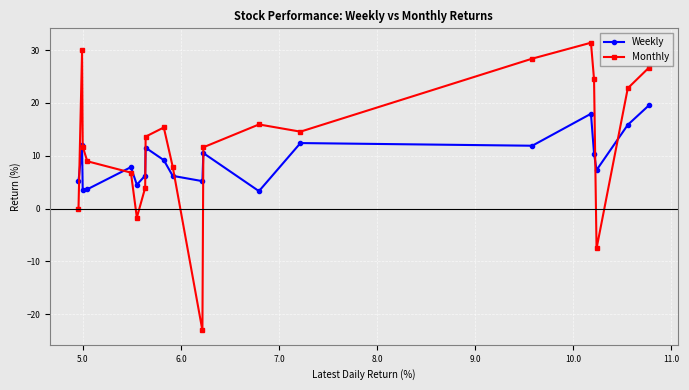

What is the minimum value shown in the chart?

-23.0